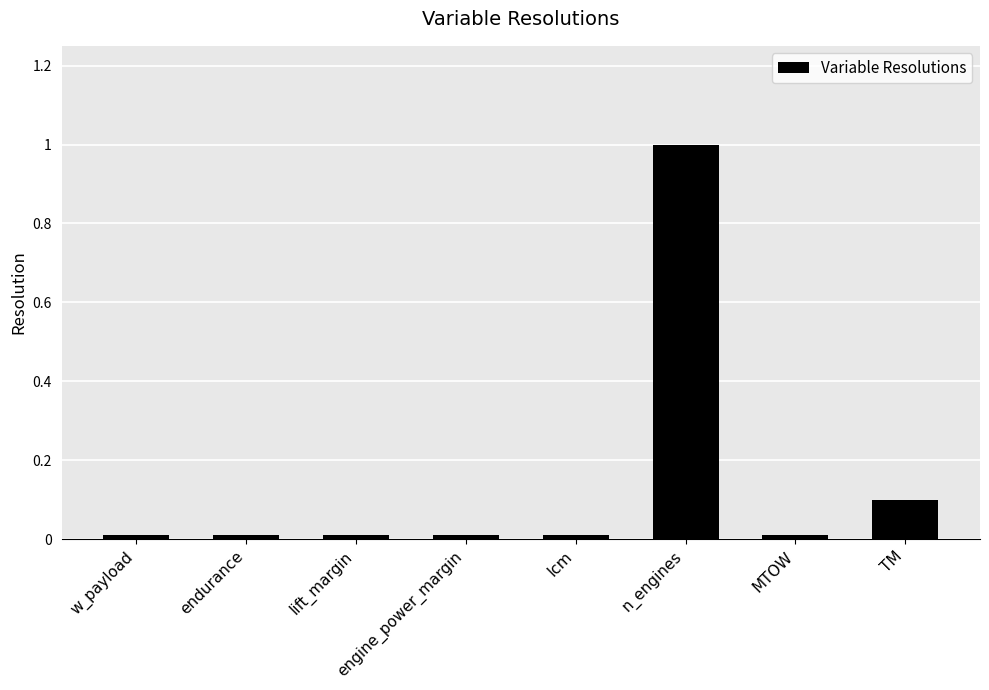

What is the label of the 6th bar from the right?

lift_margin